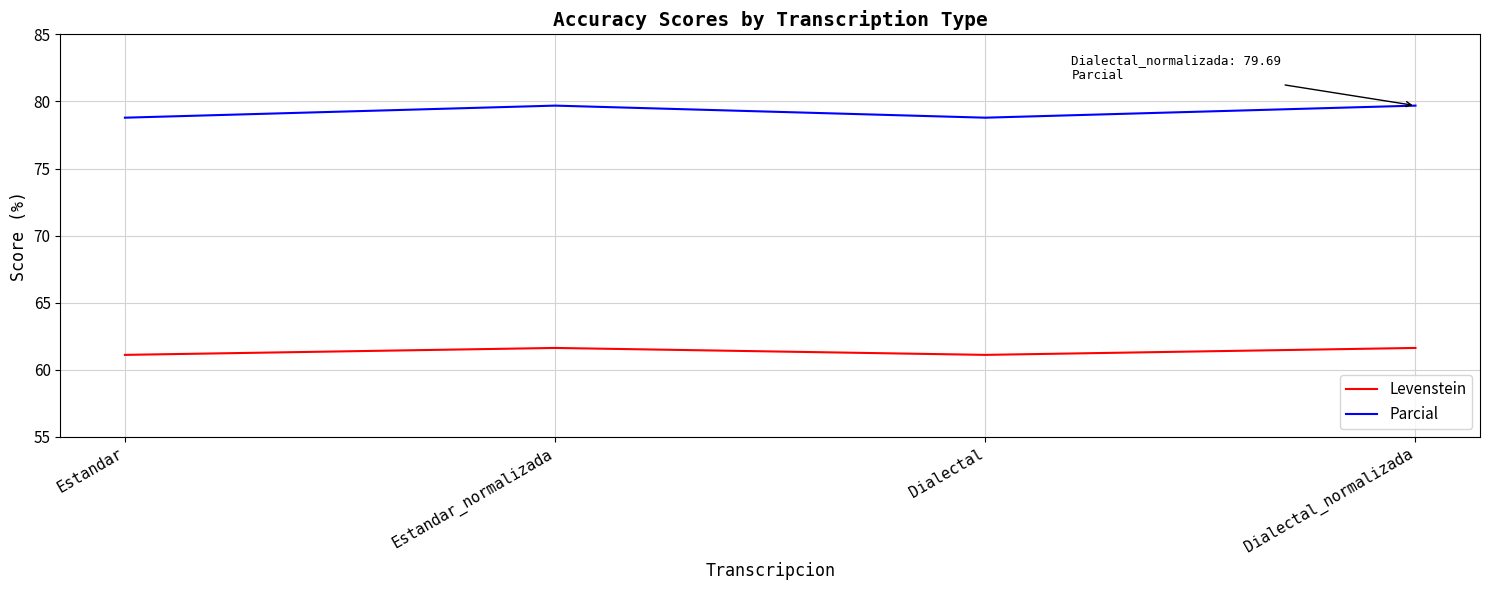

Which series has the largest total across all categories?

Parcial